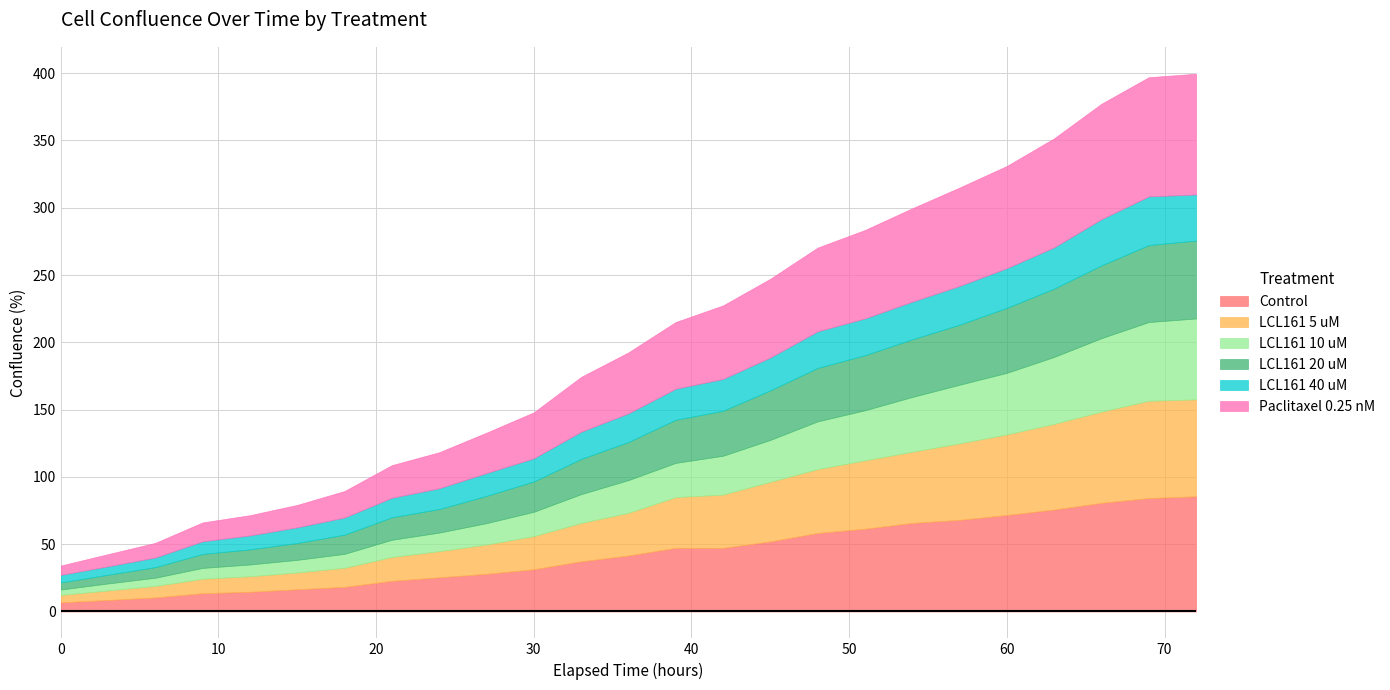

What is the difference between the maximum and minimum values in the LCL161 20 uM series?

52.6